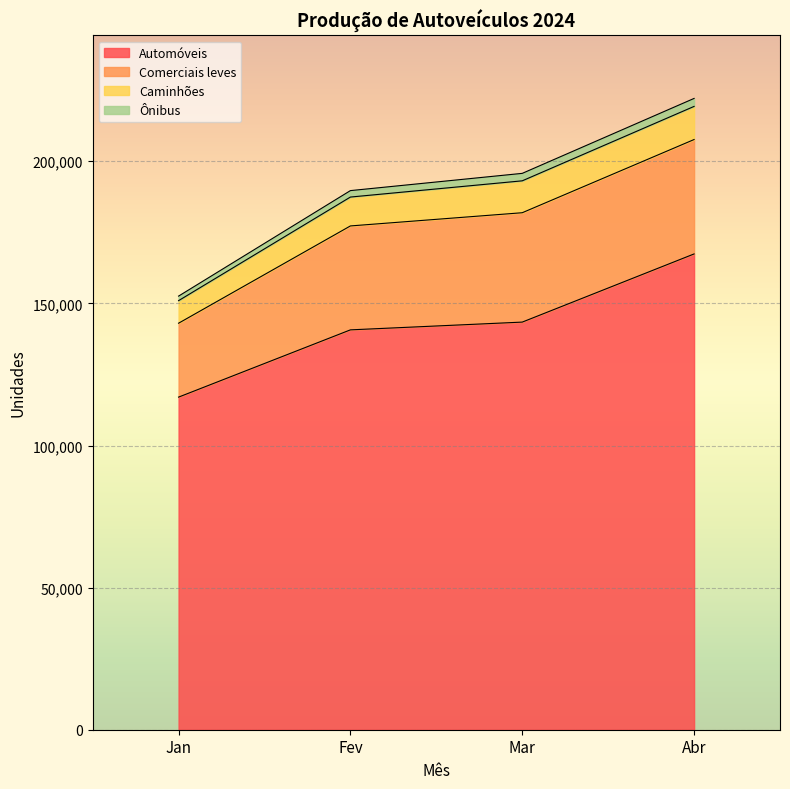

Reading left to right, list all the values displayed in this chart.

Automóveis: 117025	140688	143419	167402
Comerciais leves: 26002	36566	38482	40249
Caminhões: 7941	10162	11224	11656
Ônibus: 1596	2268	2626	2808